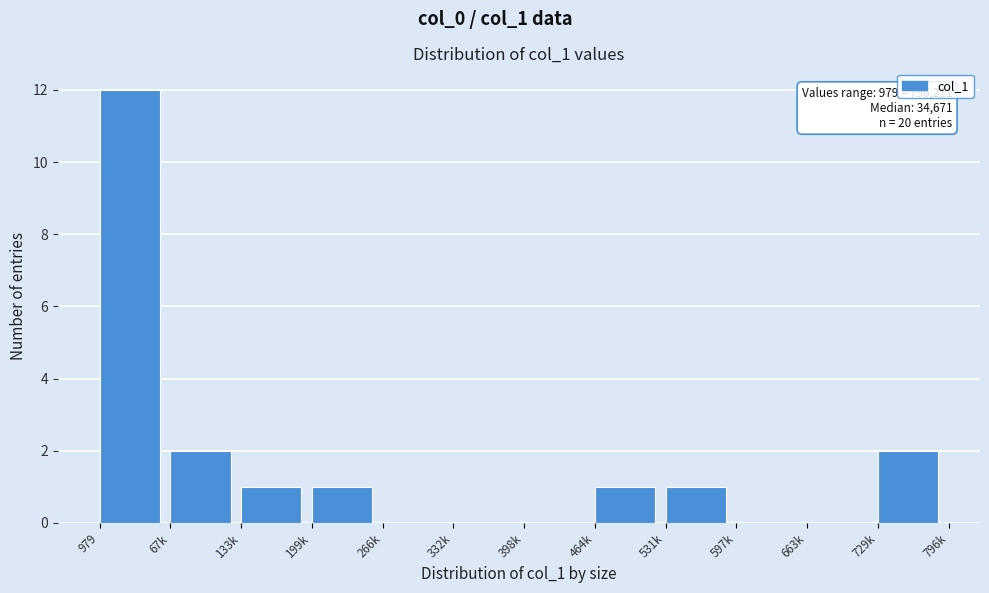

Reading right to left, transcribe all the data shown in this chart.

729k=2	663k=0	597k=0	531k=1	464k=1	398k=0	332k=0	266k=0	199k=1	133k=1	67k=2	979=12